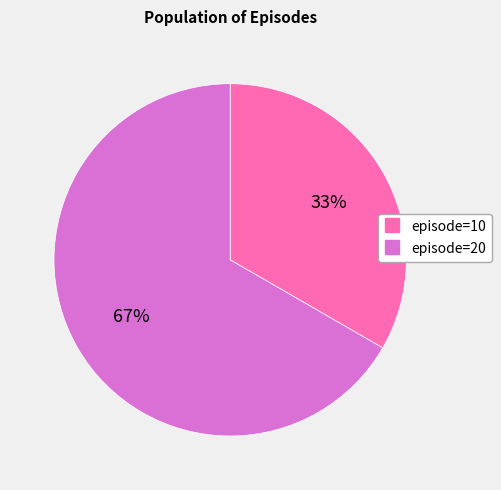

To the nearest percent, what is the average slice percentage?

50%